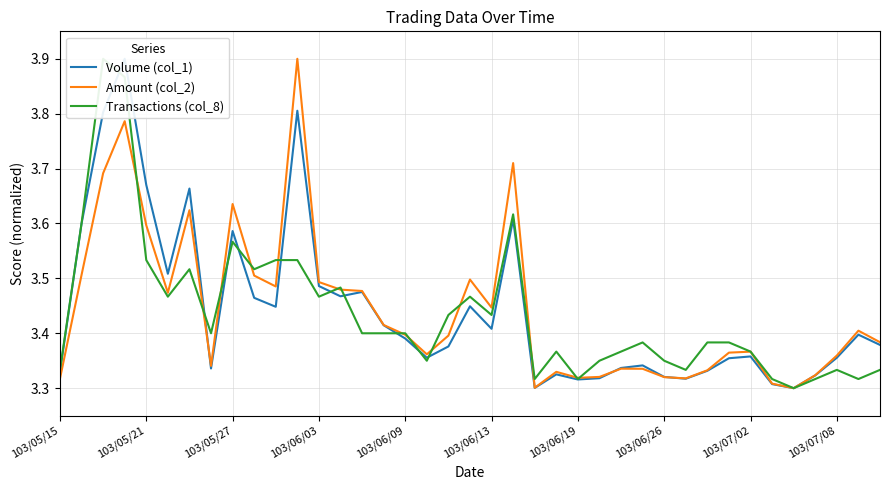

The Amount (col_2) series shows 3.4 at 103/06/09. True or false?

True